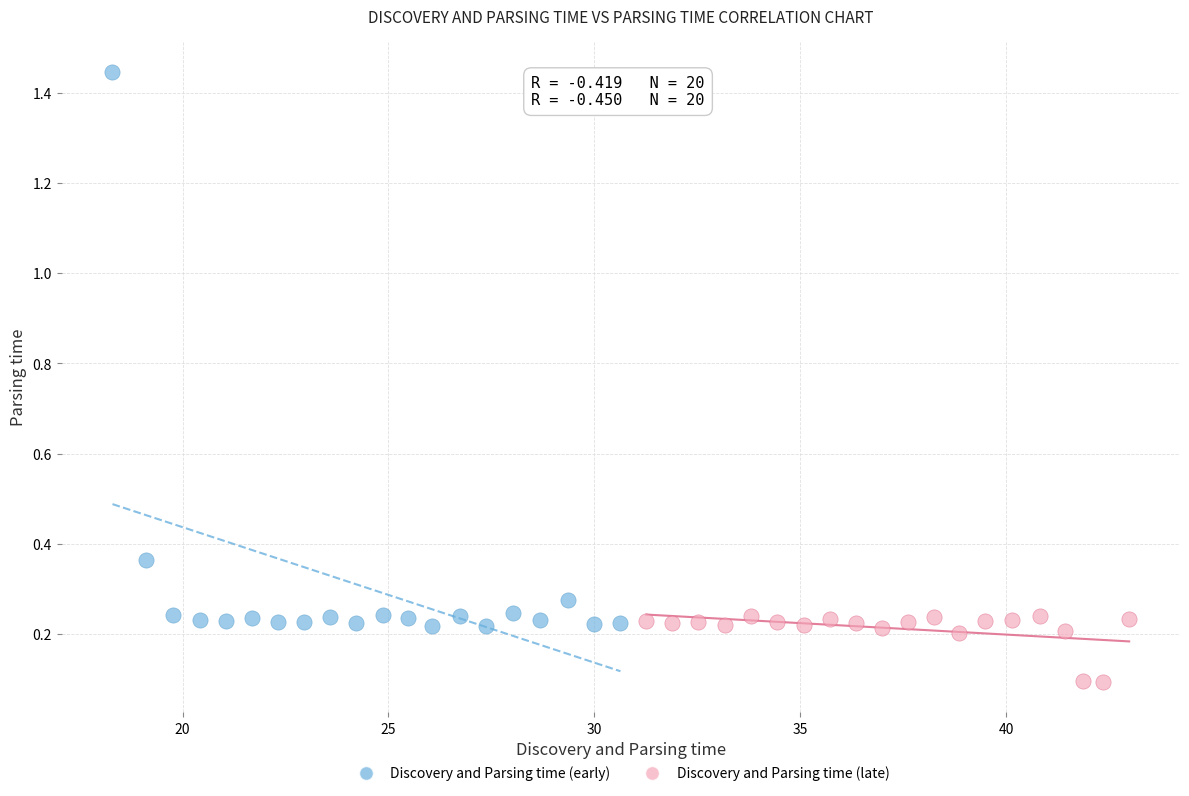

Which series has the widest spread of Y values?

Discovery and Parsing time (early)